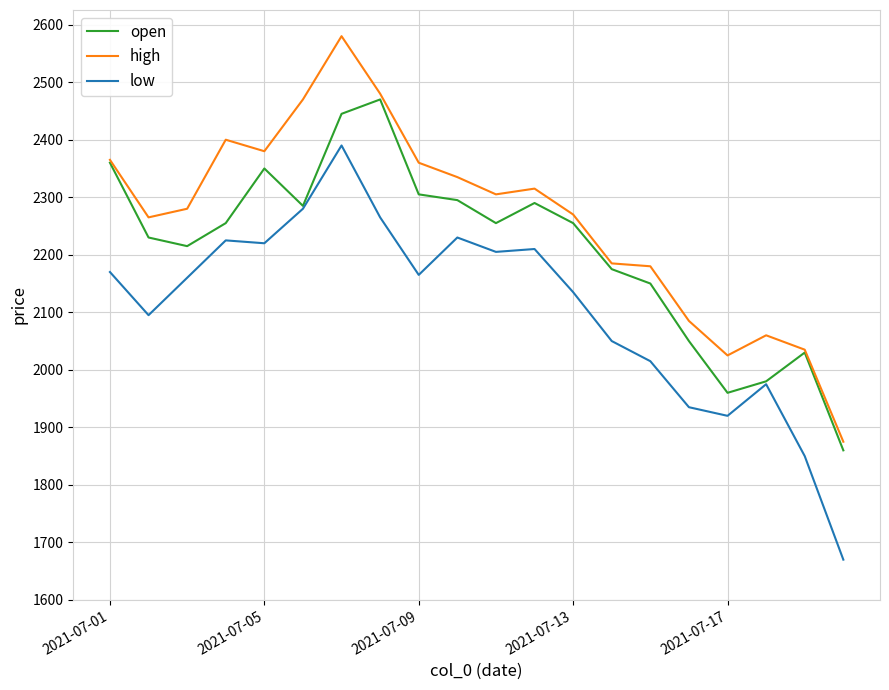

Which series has the largest range (max minus min)?

low